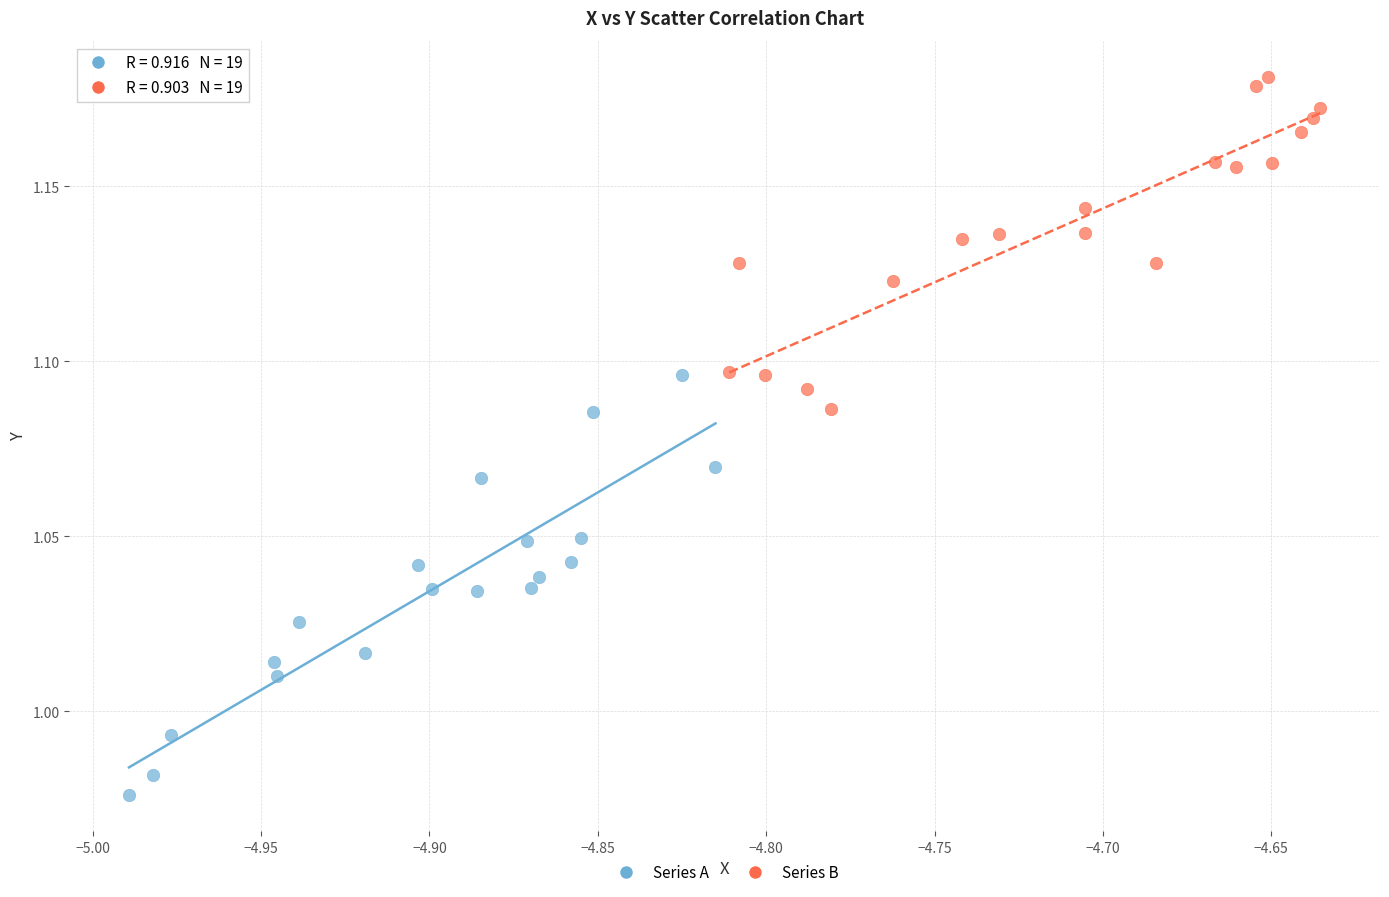

Which series reaches the maximum Y coordinate?

Series B